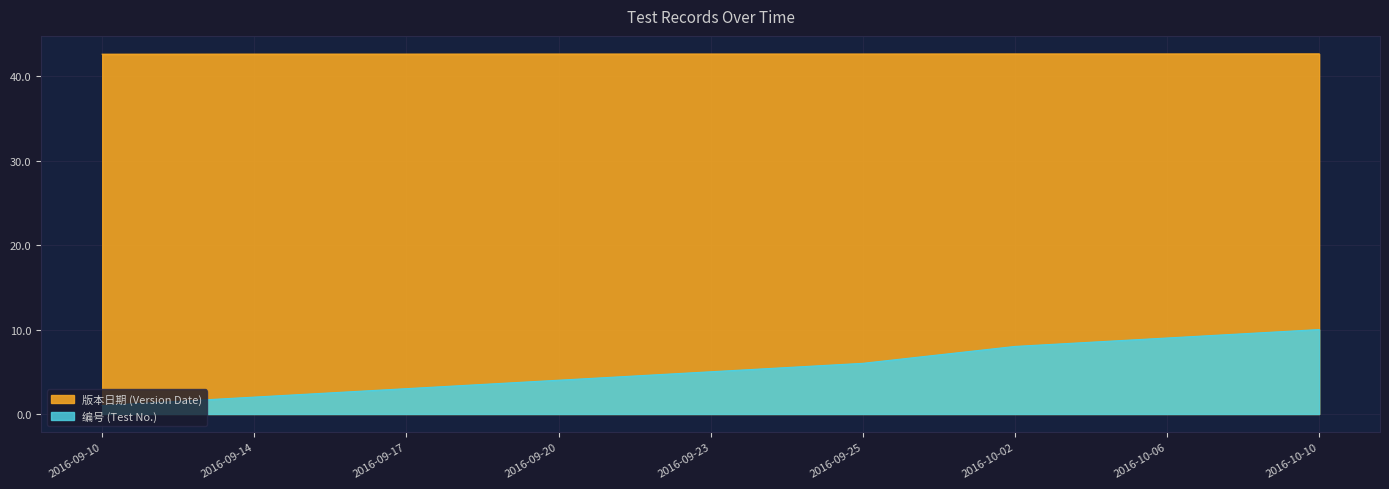

Reading left to right, extract all data points from this chart.

编号 (Test No.): 1.0	2.0	3.0	4.0	5.0	6.0	8.0	9.0	10.0
版本日期 (Version Date): 42.6	42.6	42.6	42.6	42.6	42.6	42.6	42.6	42.7